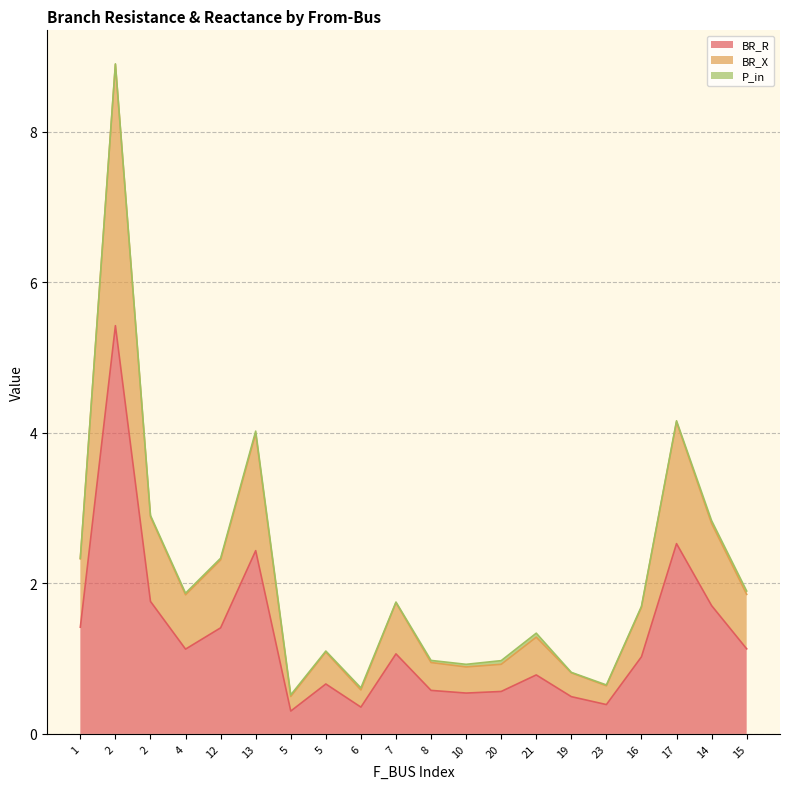

What is the greatest value displayed?

8.9